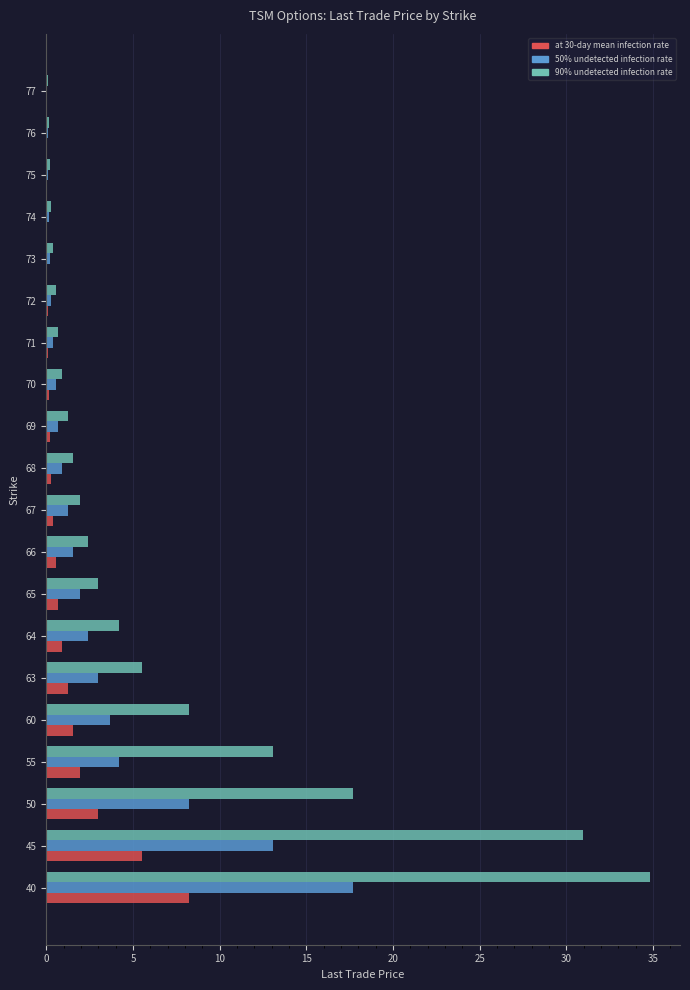

The 90% undetected infection rate series shows 1.2 at 69. True or false?

True